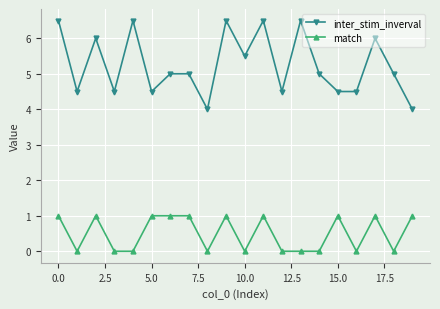

What is the sum of all inter_stim_inverval values?

105.0